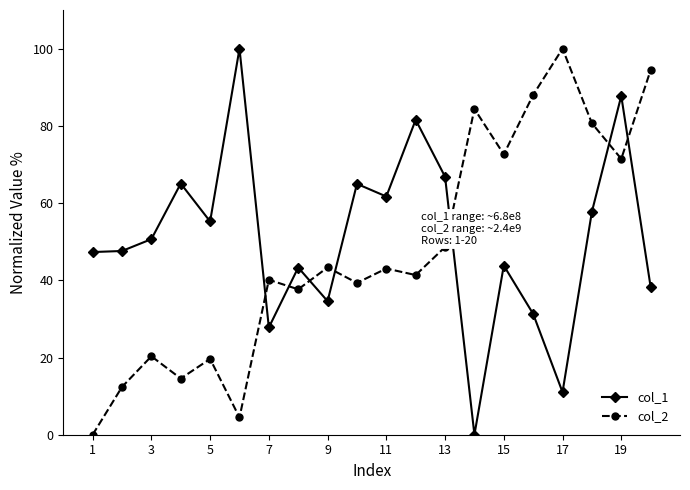

List the series in order of their overall mean, lowest first.

col_2, col_1